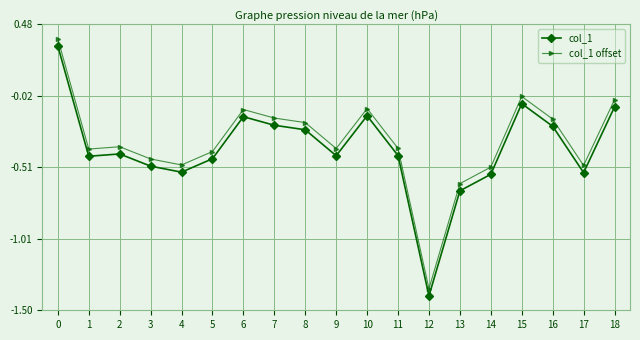

True or false: col_1 has a value of -0.0 at 15.

False